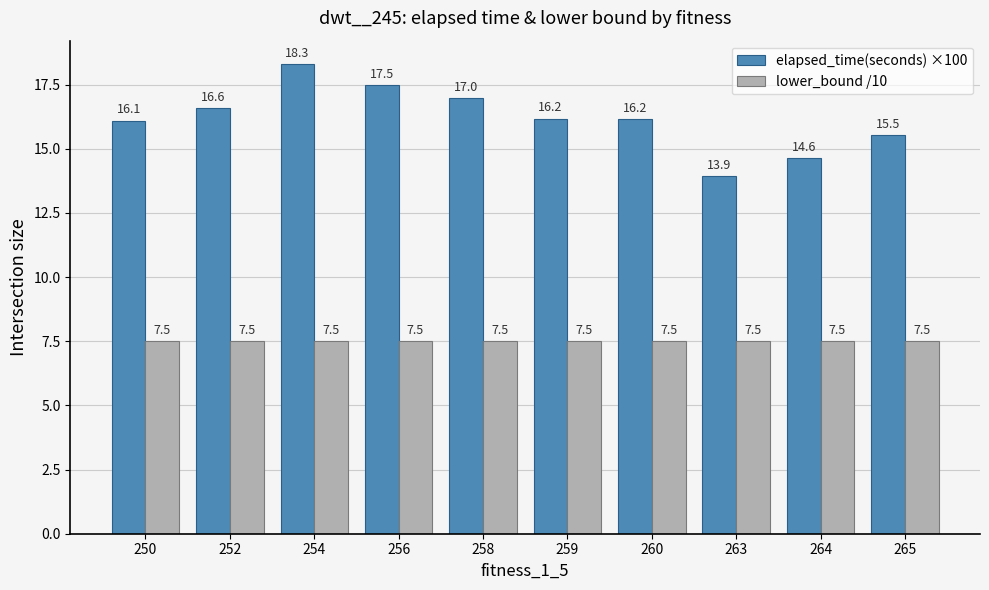

Read the lower_bound /10 value at 256.

7.5